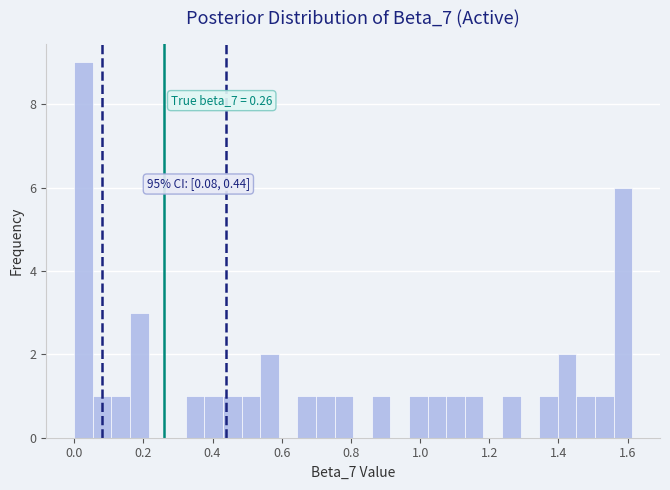

Read against the x-axis, roughly where is the centre of the tallest bar?

0.02